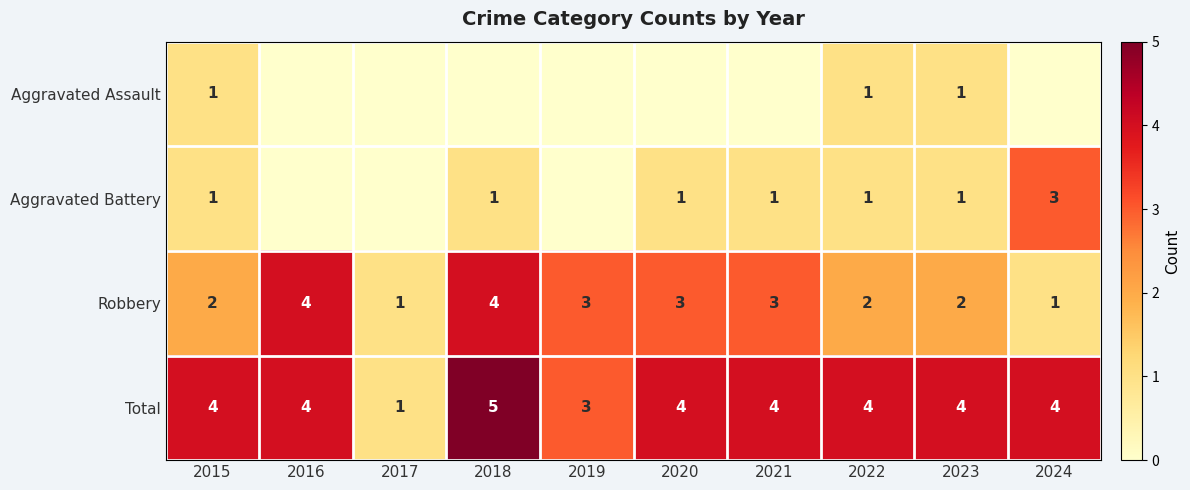

What value does the Total series have at 2016?

4